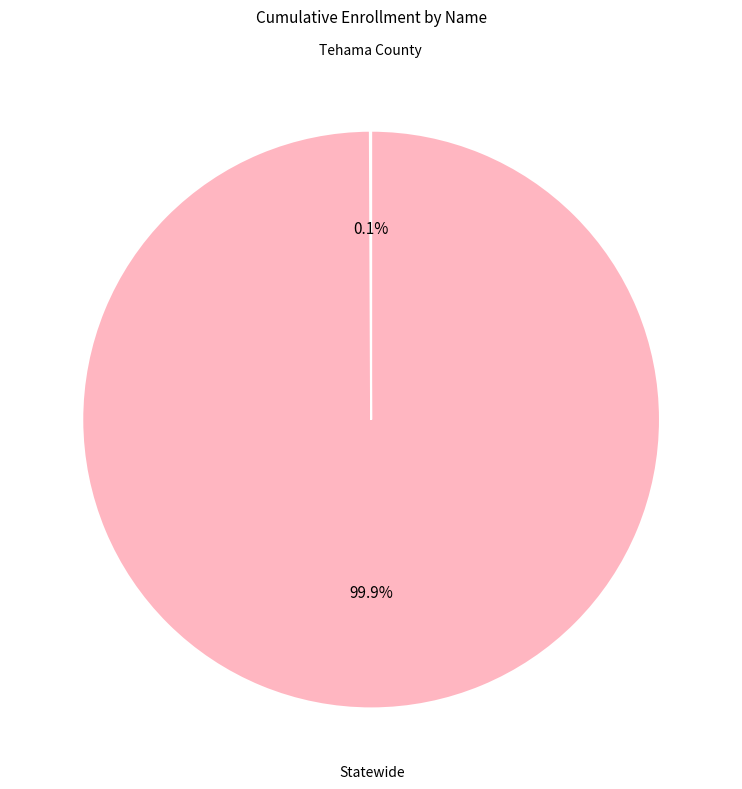

Does any single category account for the majority?

Yes